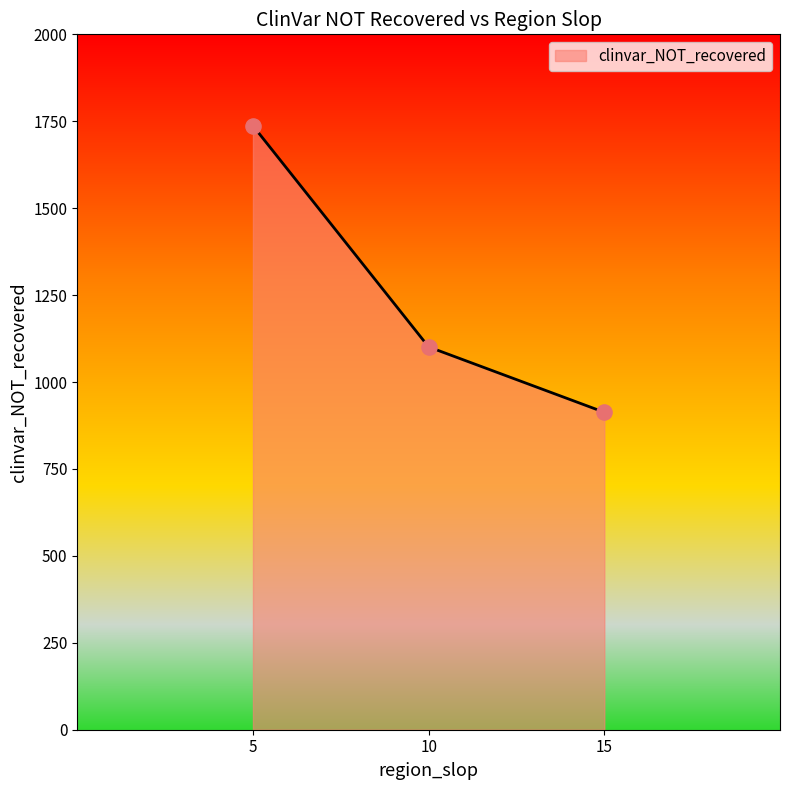

Between 15 and 10, which is larger?

10